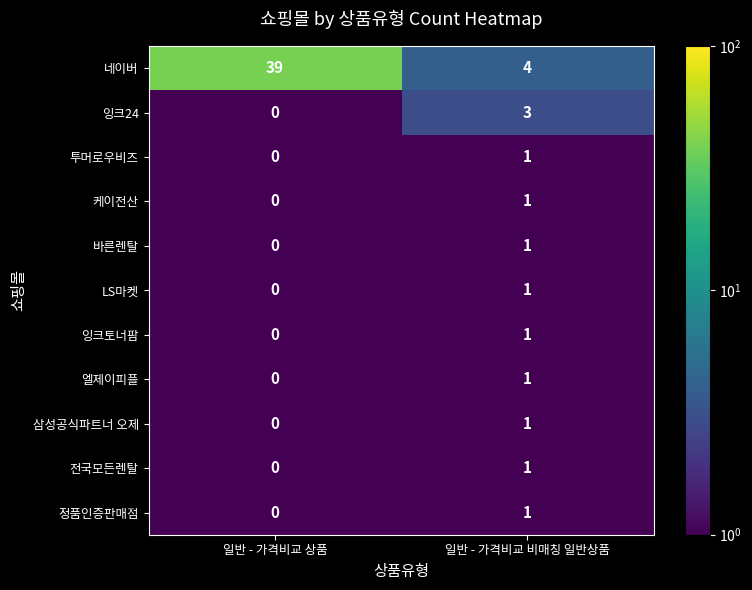

Which series has the largest total across all categories?

네이버